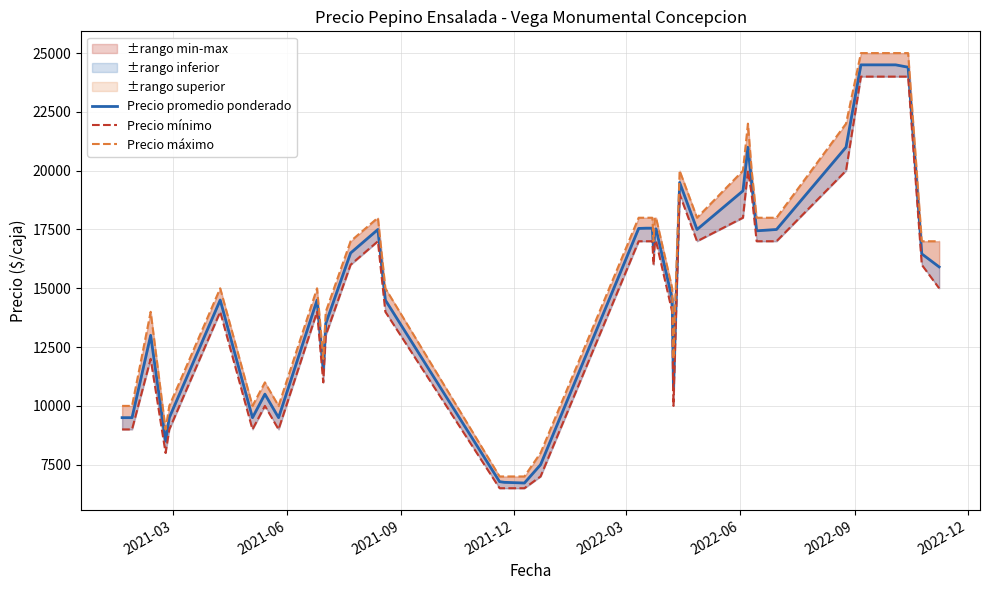

True or false: Precio mínimo and Precio máximo intersect in this chart.

False